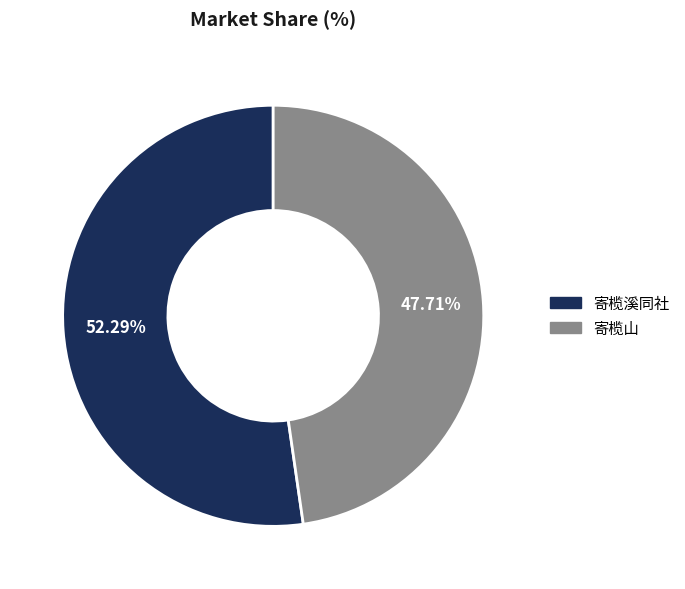

To the nearest percent, what is the difference between the 寄榄山 and 寄榄溪同社 slice percentages?

5%